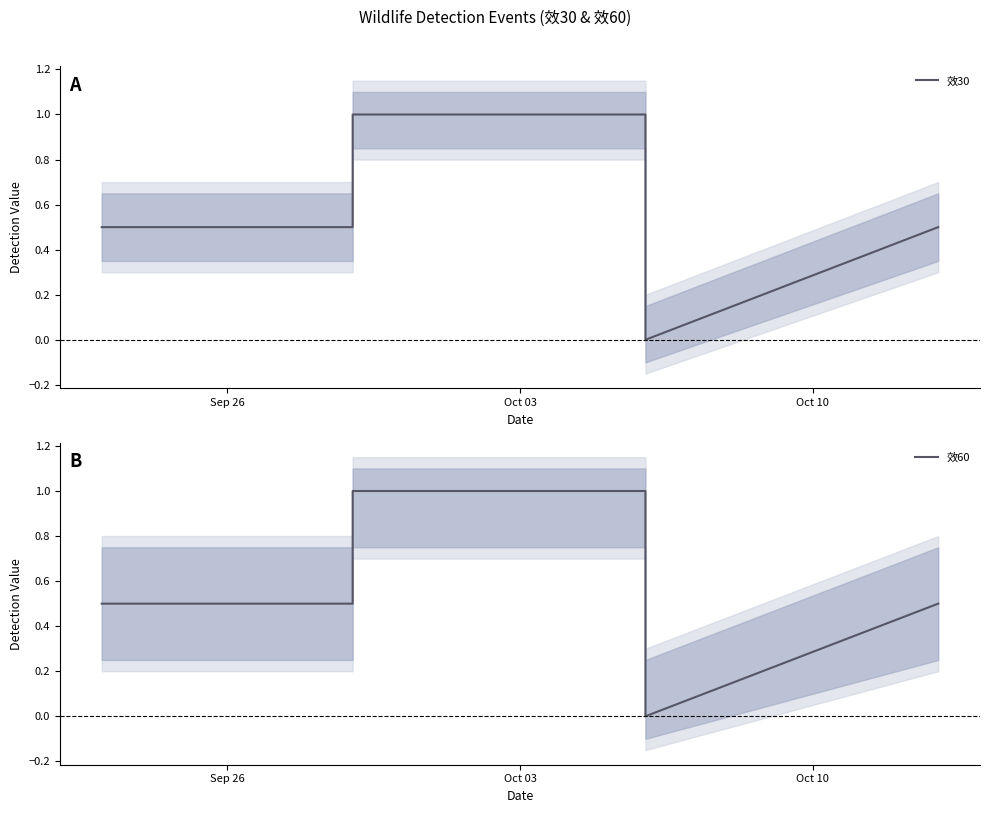

What is the difference between the maximum and minimum values in the 效30 series?

1.0